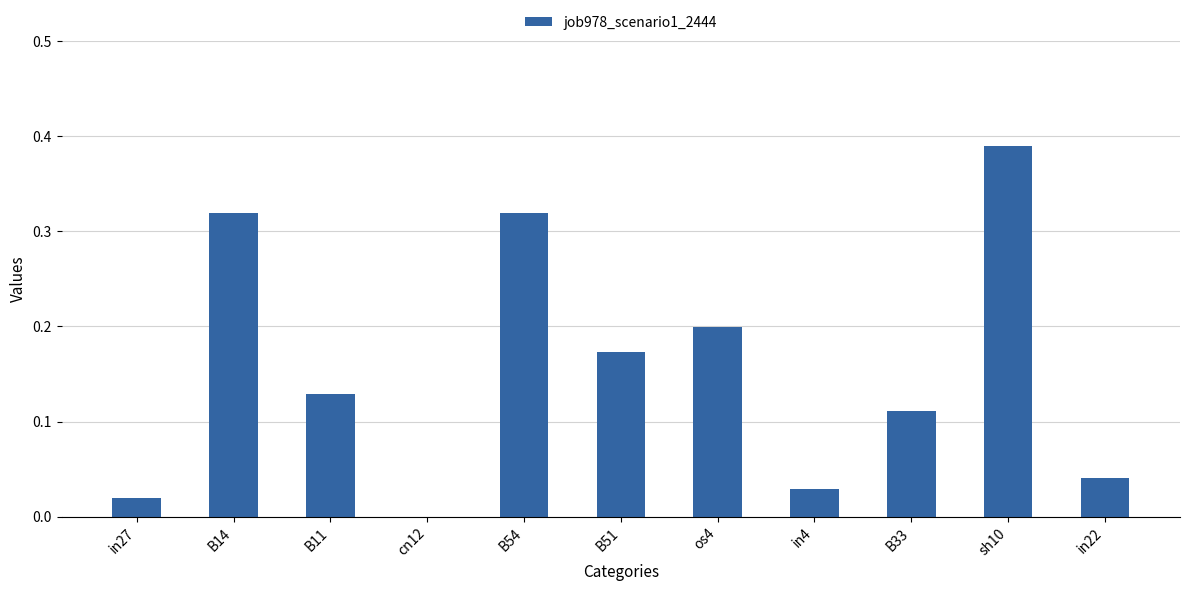

What is the sum of all values?

1.7